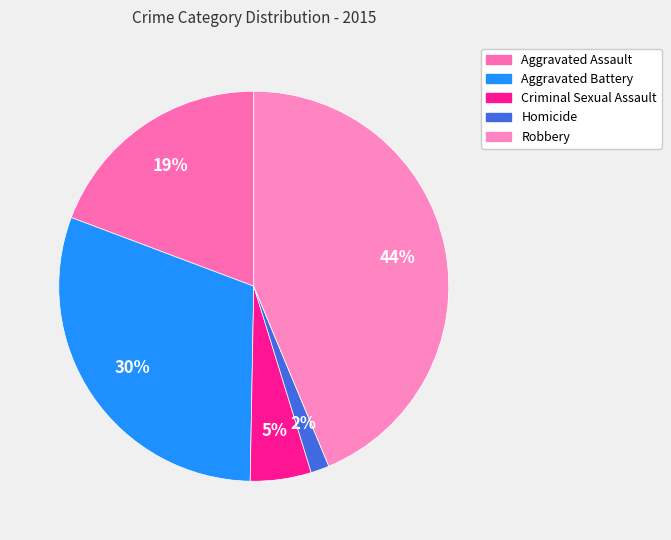

How many slices are in this pie chart?

5